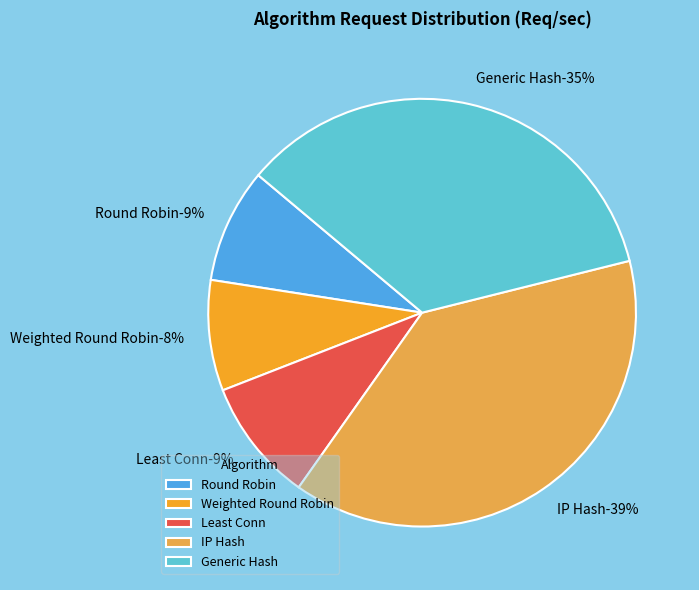

To the nearest percent, what portion does IP Hash represent?

39%